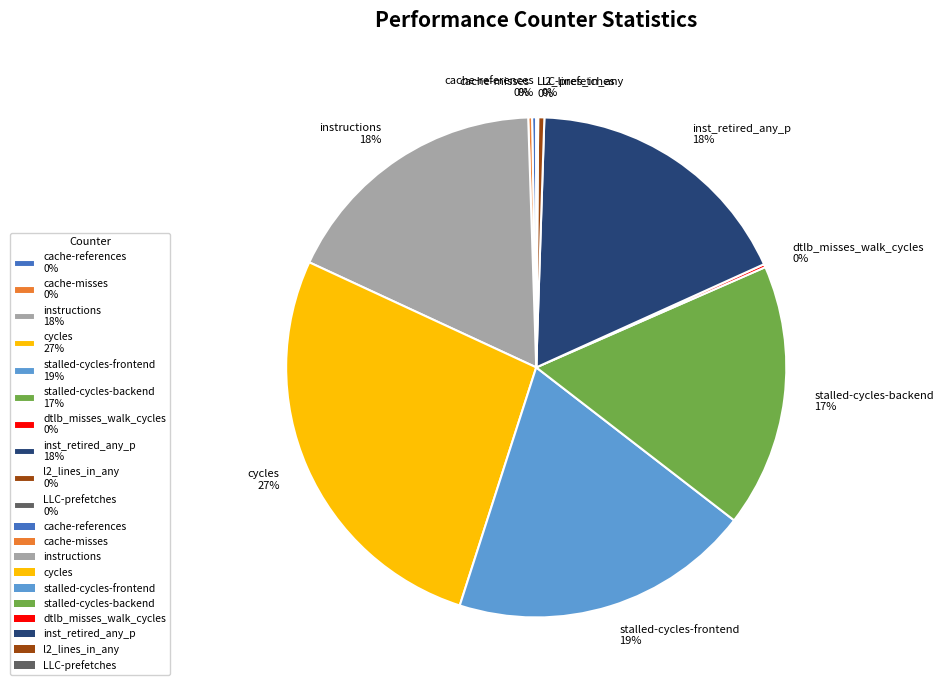

The cycles slice represents 27% of the pie. True or false?

True